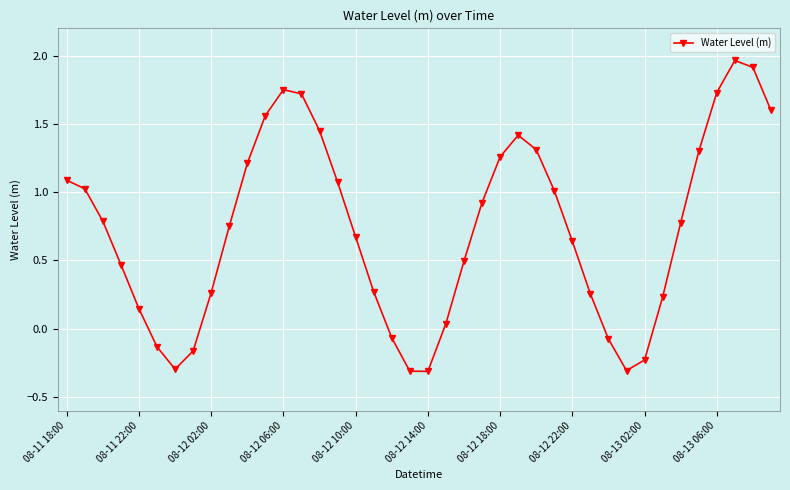

What is the difference between the second highest and minimum values?

2.2